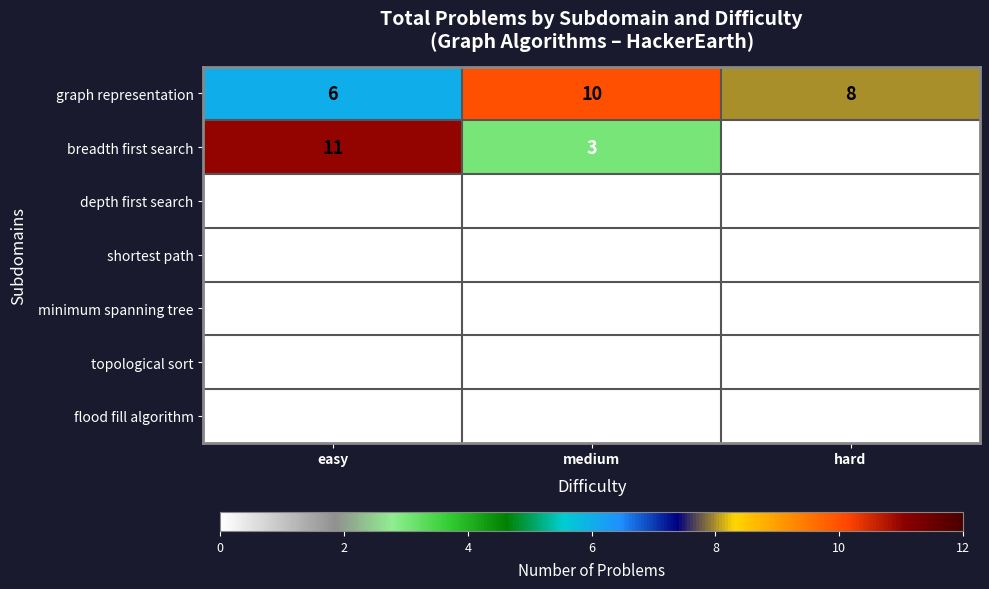

At how many categories does at least one series exceed 1?

3